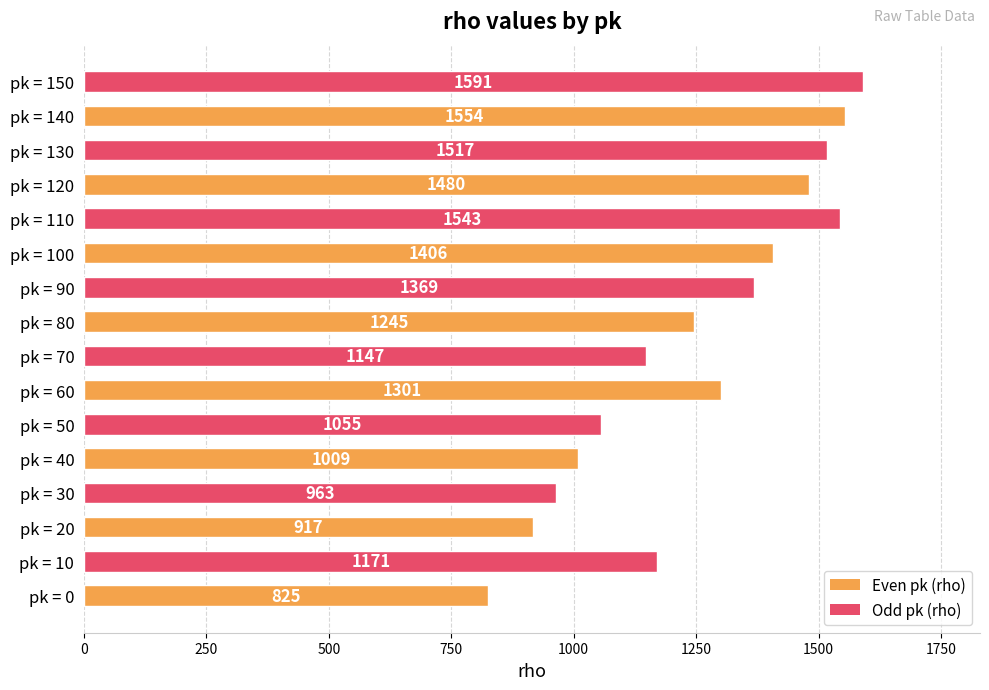

Reading bottom to top, transcribe all the data shown in this chart.

pk = 0=825	pk = 10=1171	pk = 20=917	pk = 30=963	pk = 40=1009	pk = 50=1055	pk = 60=1301	pk = 70=1147	pk = 80=1245	pk = 90=1369	pk = 100=1406	pk = 110=1543	pk = 120=1480	pk = 130=1517	pk = 140=1554	pk = 150=1591